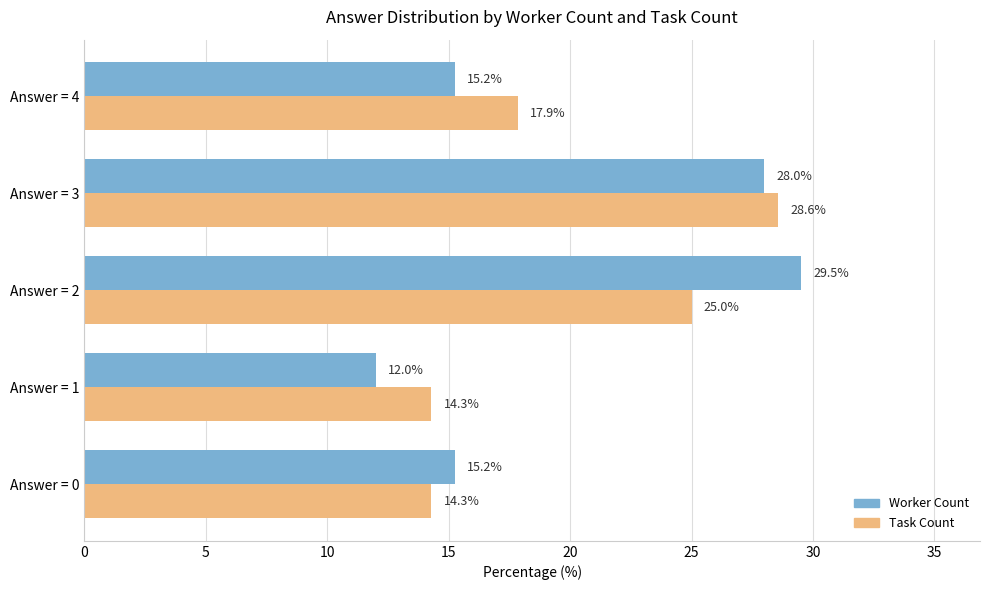

At Answer = 0, list the series in order from largest to smallest.

Worker Count, Task Count